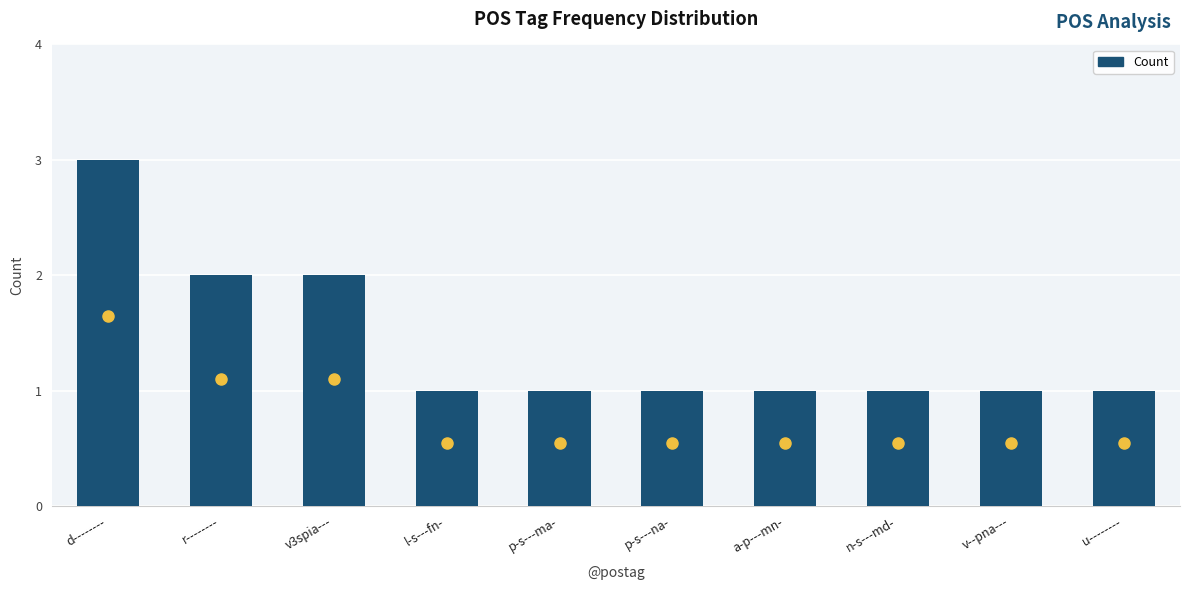

Does the chart contain stacked bars?

No